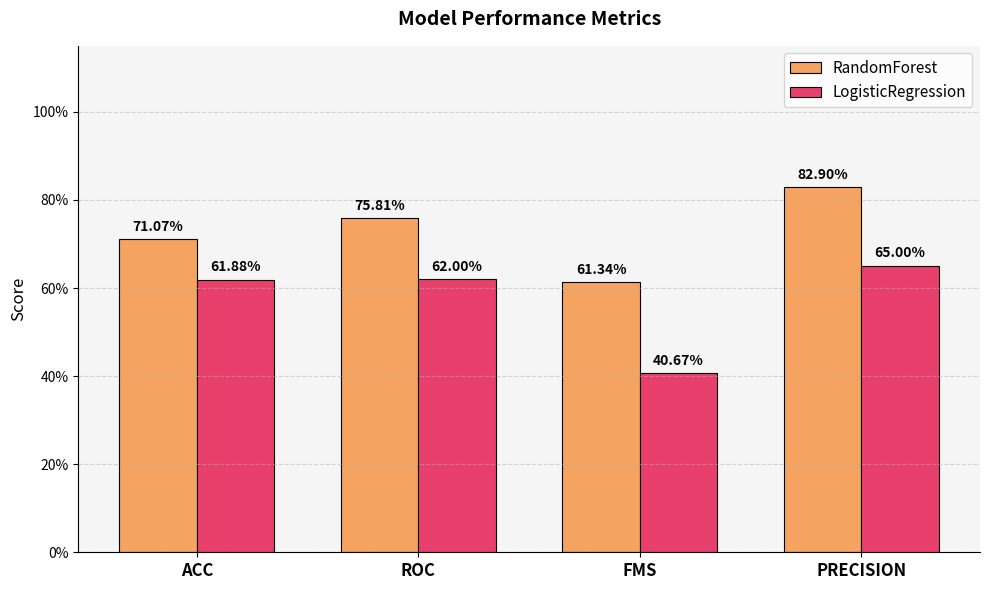

What are all the series names shown in the legend?

RandomForest, LogisticRegression